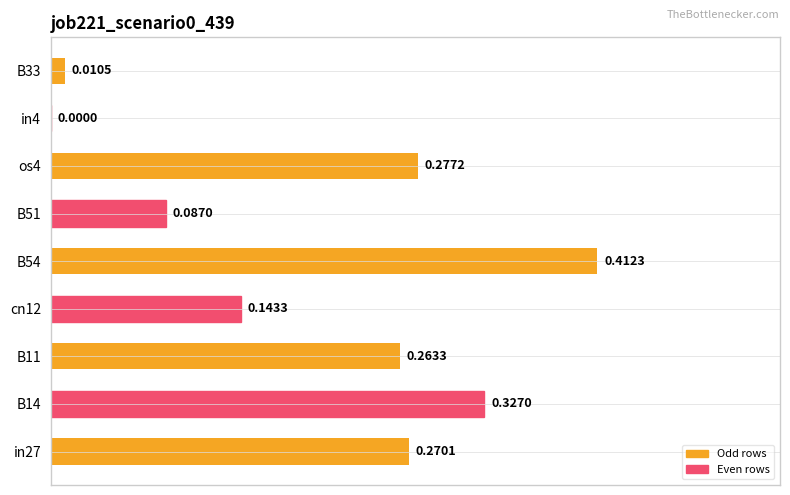

What is the sum of all values?

1.8